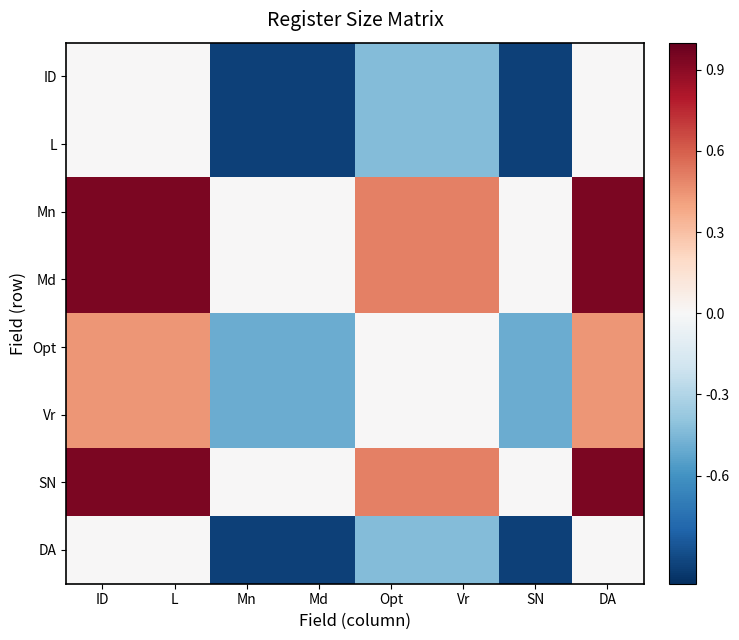

What is the total value across all series at ID?

3.7